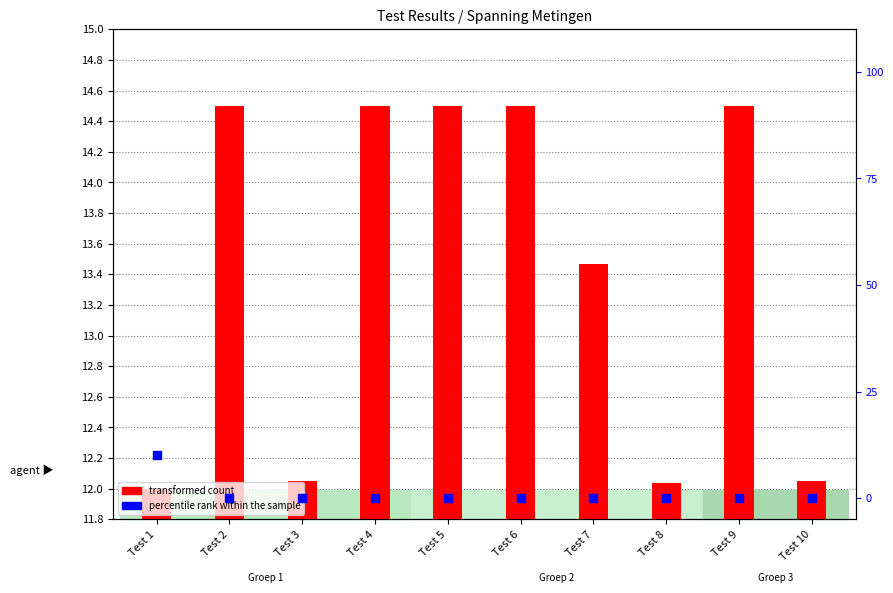

At which category is the sum across all series the highest?

Test 1